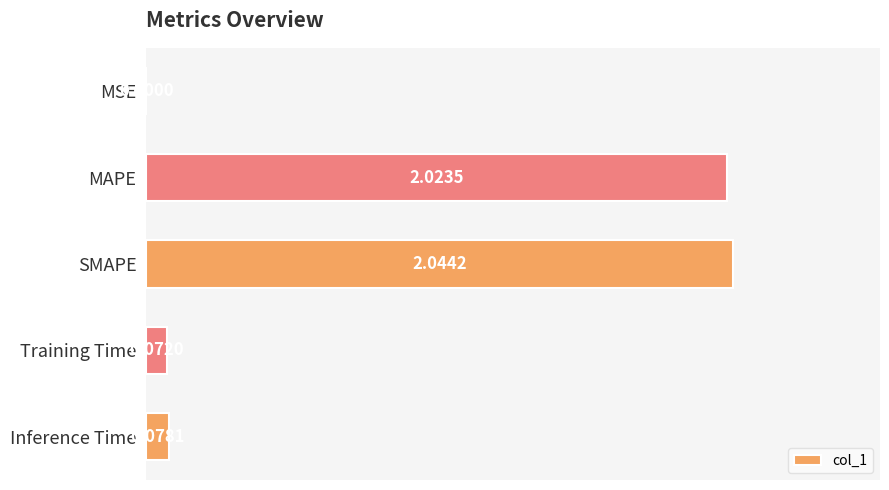

What is the sum of all values?

4.2